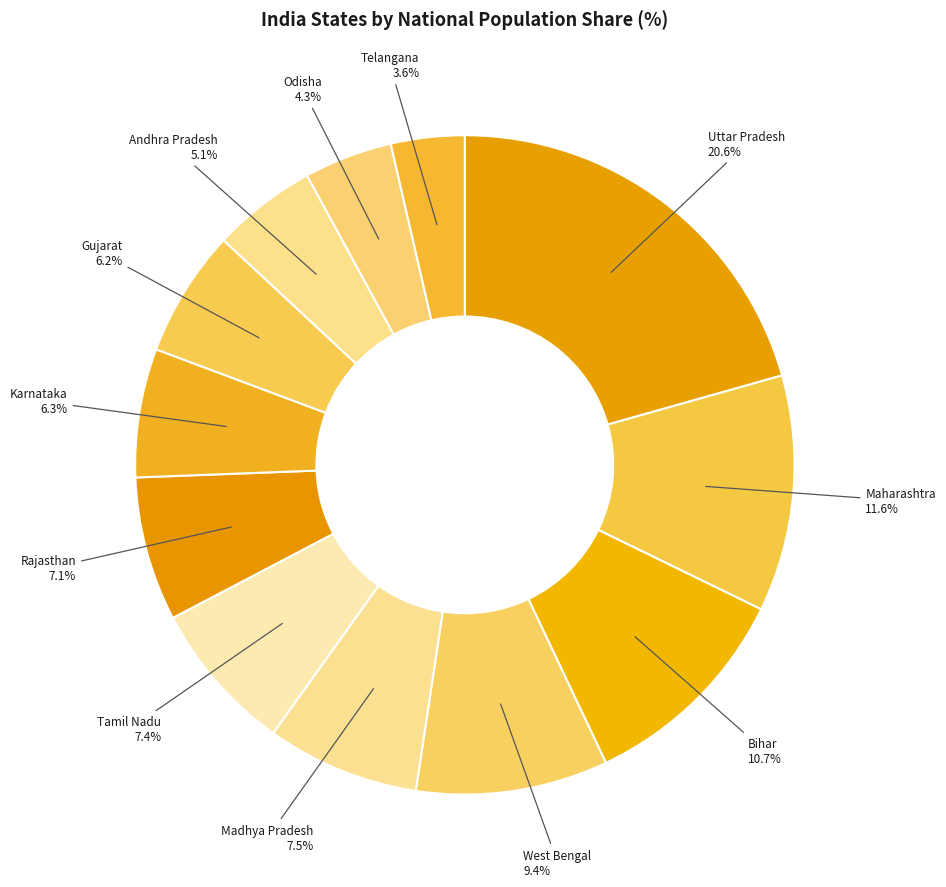

Count the number of slices in the pie.

12